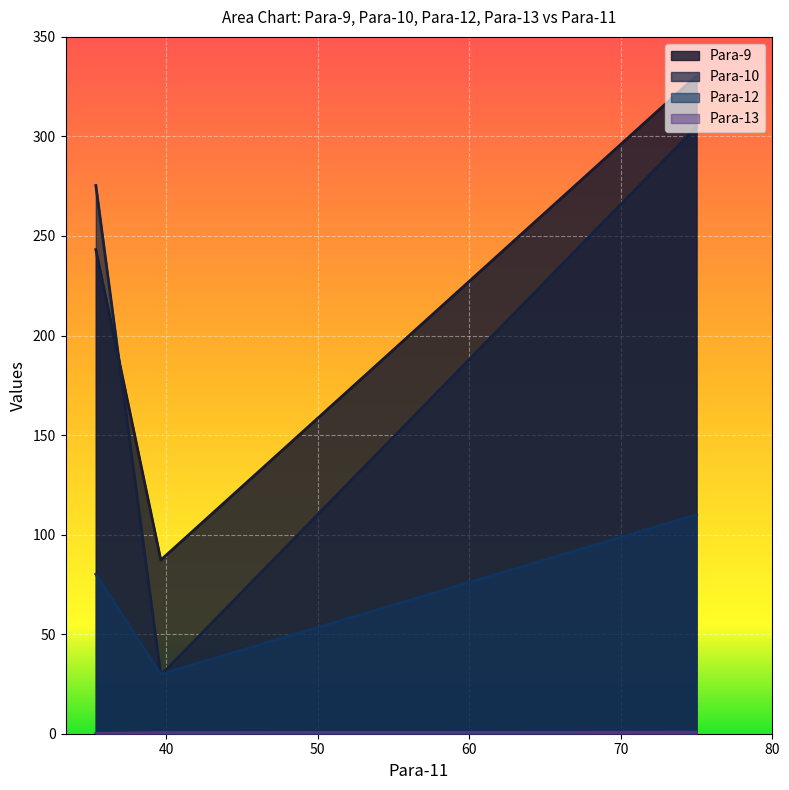

At which category is the sum across all series the highest?

75.0